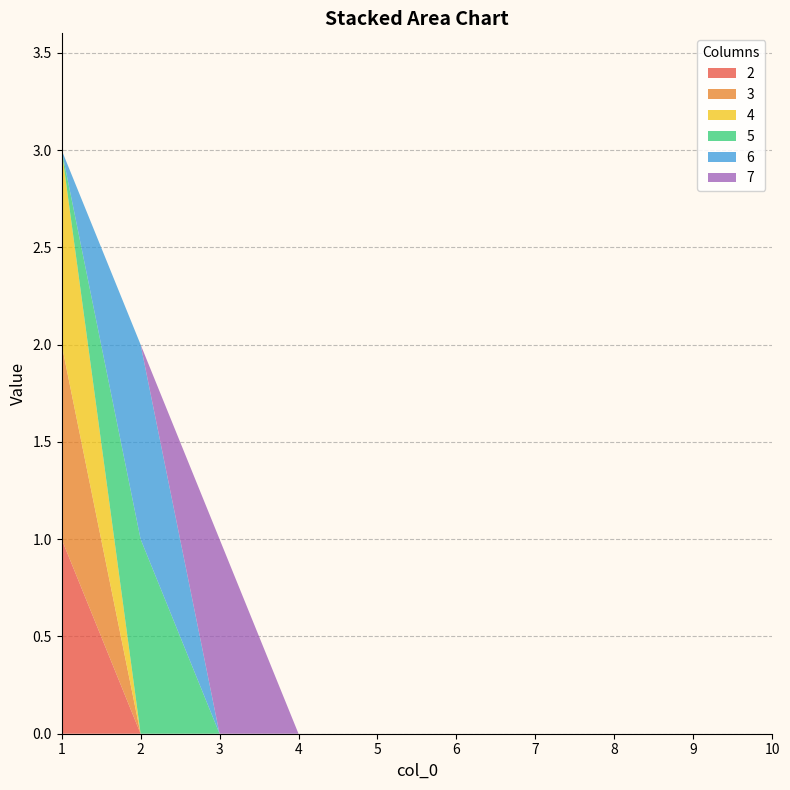

Reading right to left, list all the values displayed in this chart.

2: 10=0	9=0	8=0	7=0	6=0	5=0	4=0	3=0	2=0	1=1
3: 10=0	9=0	8=0	7=0	6=0	5=0	4=0	3=0	2=0	1=1
4: 10=0	9=0	8=0	7=0	6=0	5=0	4=0	3=0	2=0	1=1
5: 10=0	9=0	8=0	7=0	6=0	5=0	4=0	3=0	2=1	1=0
6: 10=0	9=0	8=0	7=0	6=0	5=0	4=0	3=0	2=1	1=0
7: 10=0	9=0	8=0	7=0	6=0	5=0	4=0	3=1	2=0	1=0